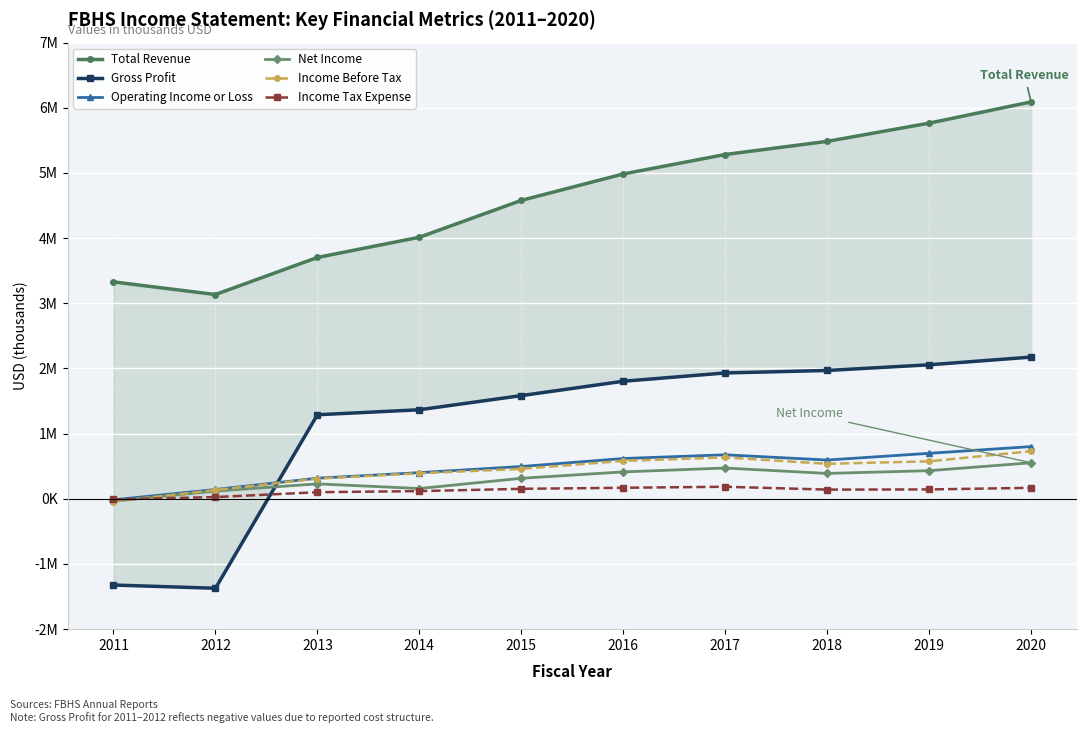

How many negative values does the Gross Profit series have?

2